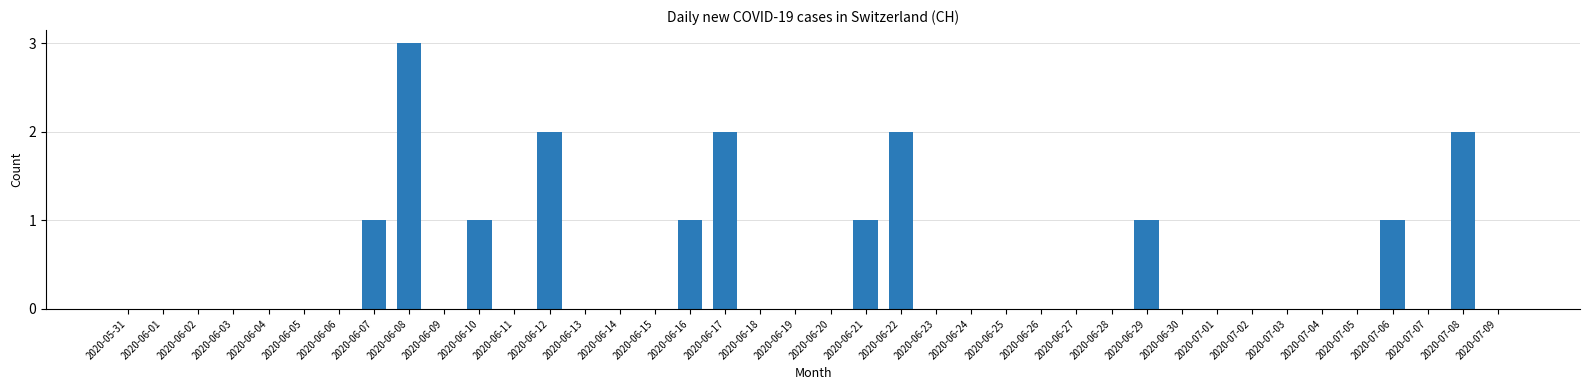

What is the greatest value displayed?

3